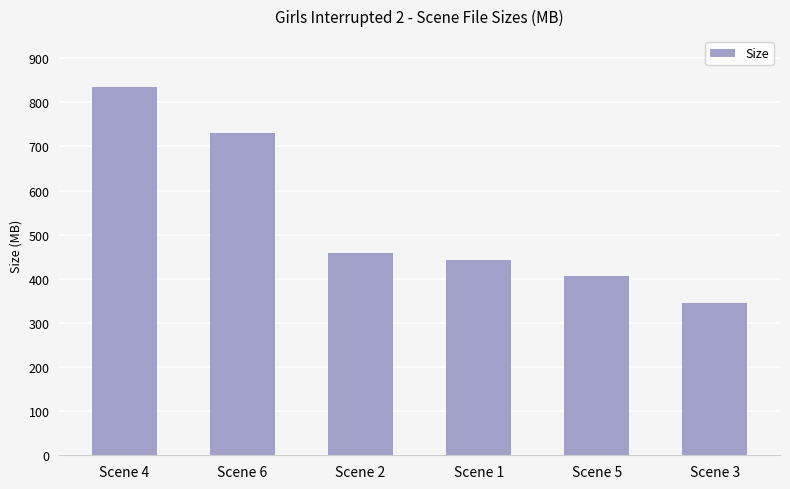

Which label corresponds to the smallest value in the chart?

Scene 3